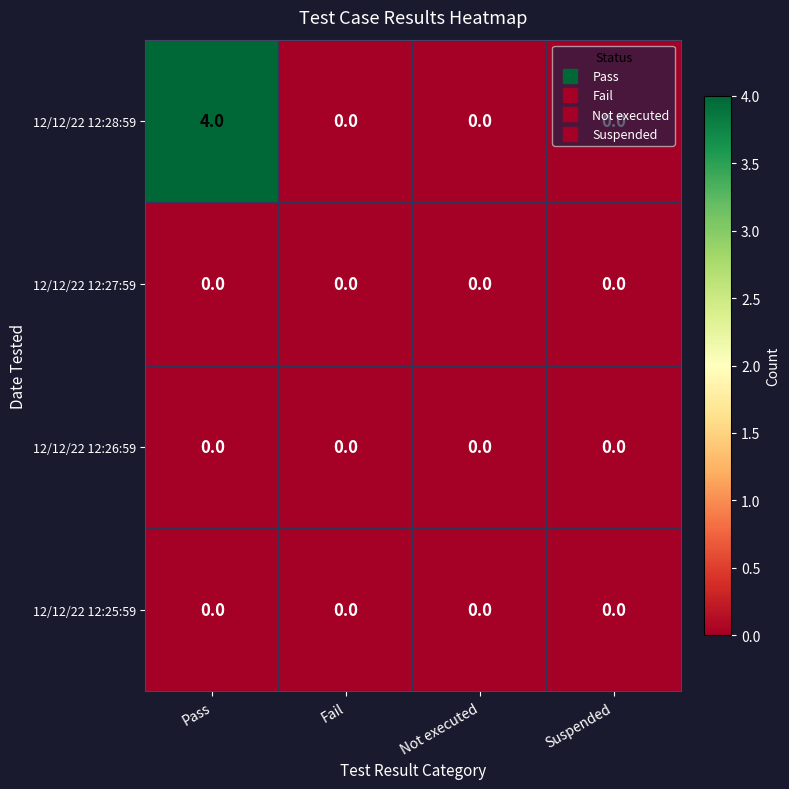

At how many categories does at least one series exceed 1?

1